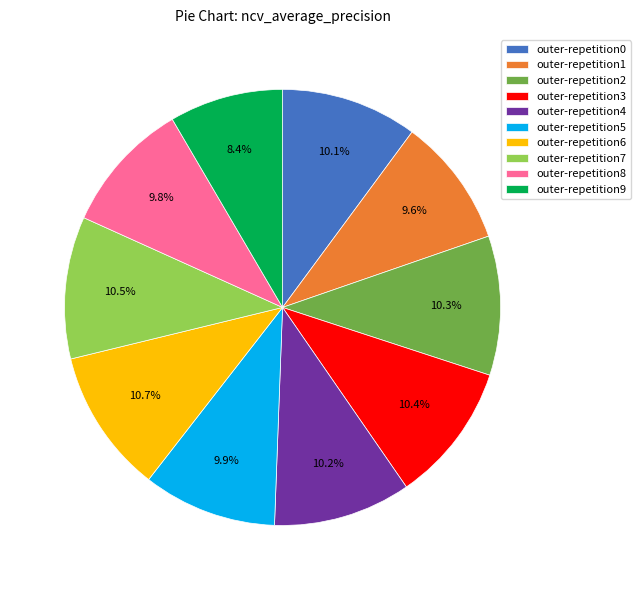

Is outer-repetition3 the majority of the pie?

No